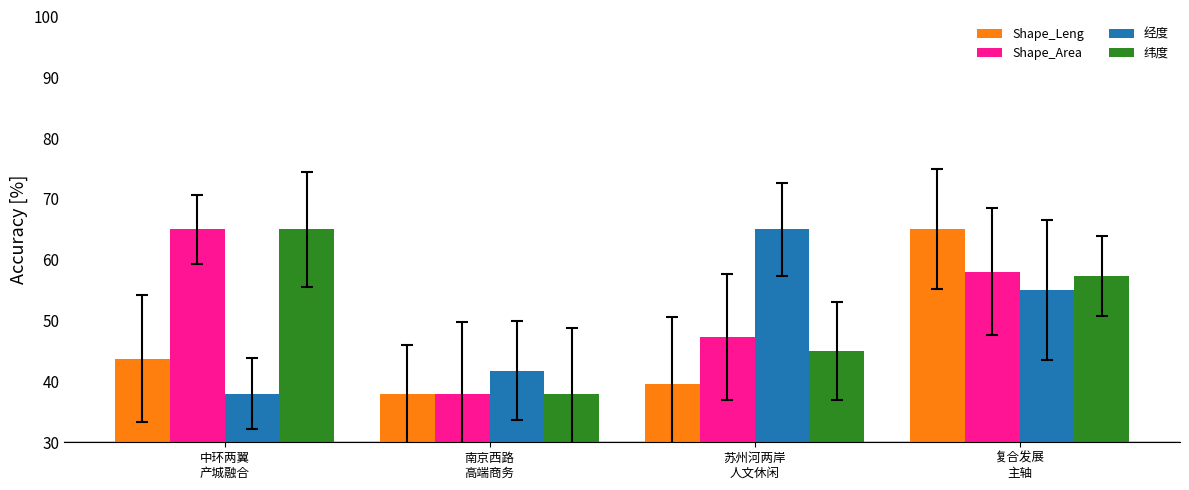

What is the label of the 4th bar from the right?

中环两翼
产城融合